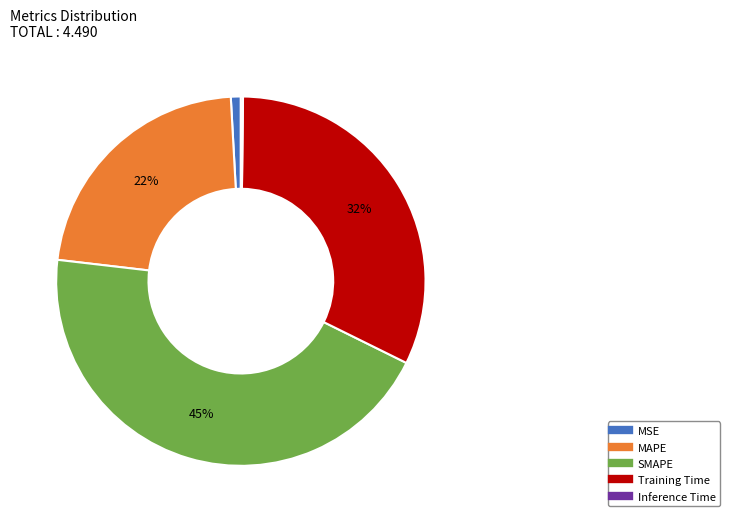

The MSE slice represents 1% of the pie. True or false?

True